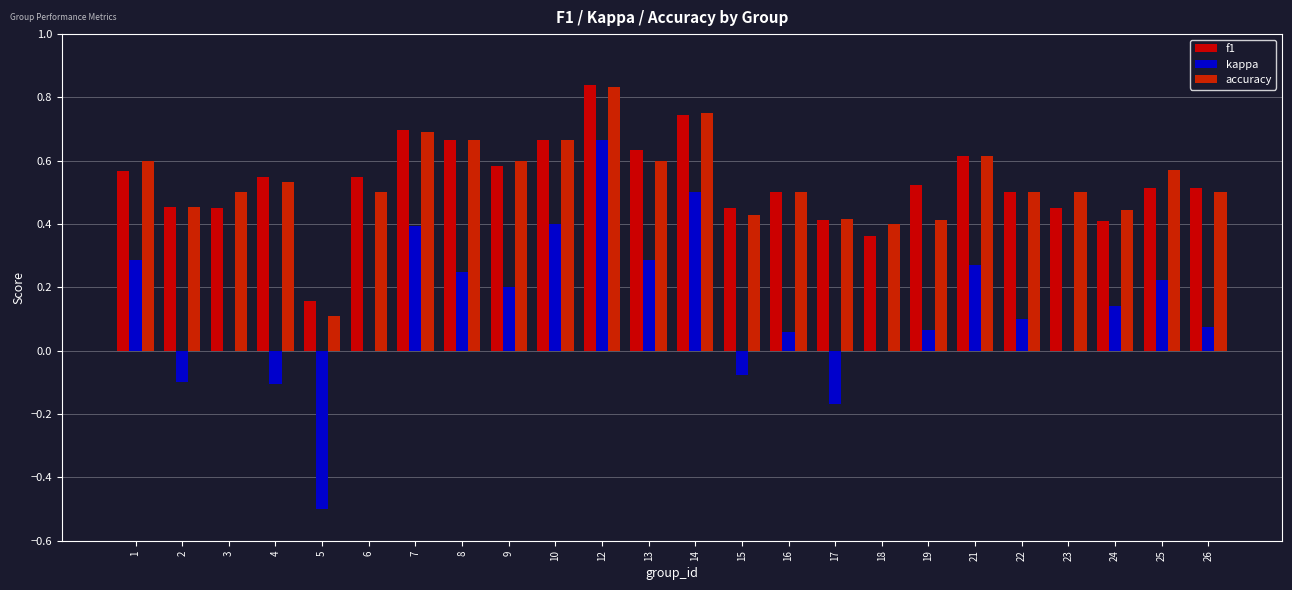

Are the bars grouped side by side (vs. stacked)?

Yes